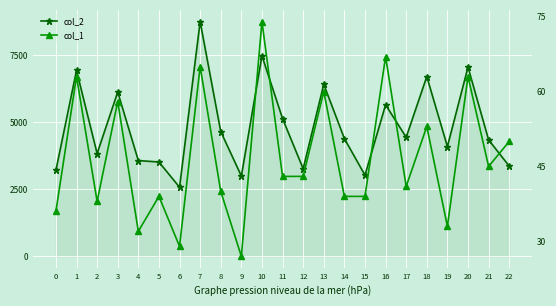

Between 0 and 15, which series saw the biggest shift?

col_2